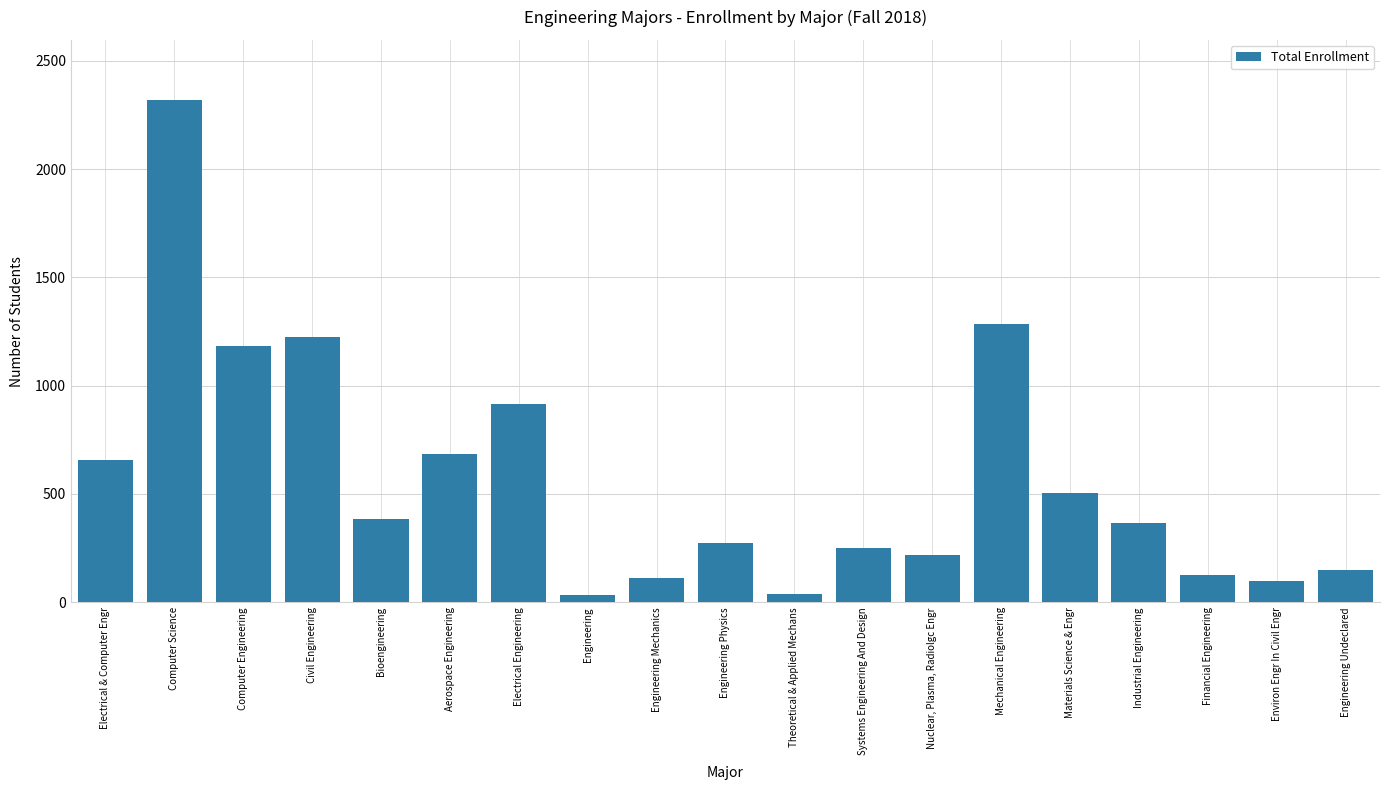

Which label corresponds to the largest value in the chart?

Computer Science